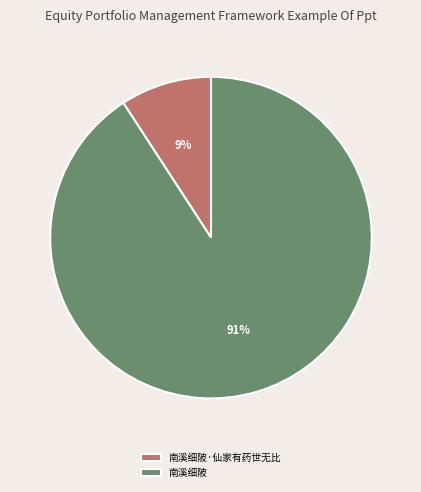

Rank the categories by value from highest to lowest.

南溪细陂, 南溪细陂·仙家有药世无比